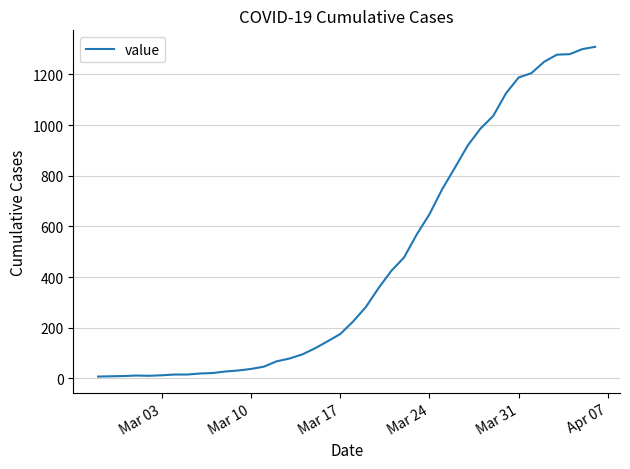

What is the difference between the second highest and second lowest values?

1292